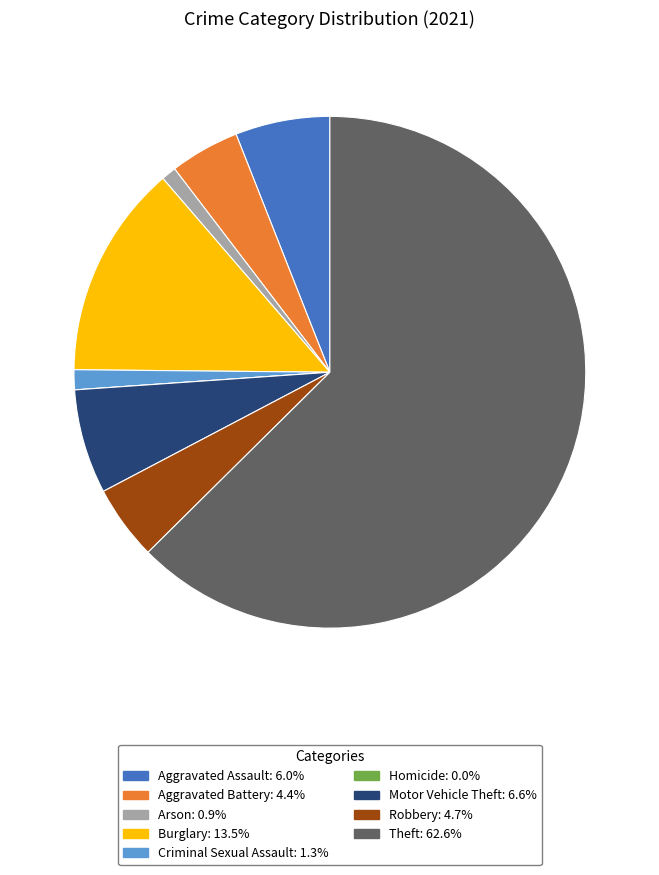

Is it true that Theft is 49% of the pie?

False